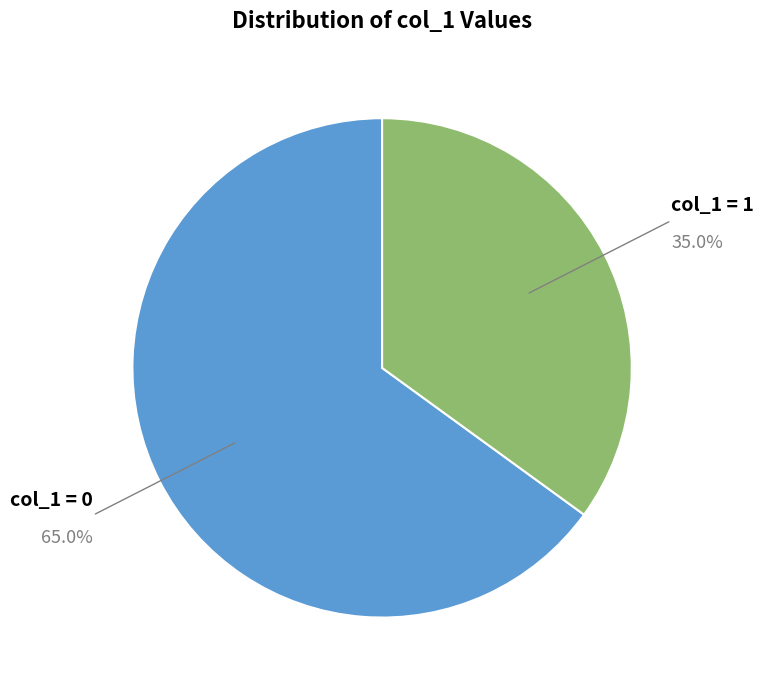

Is there a majority slice in this chart?

Yes